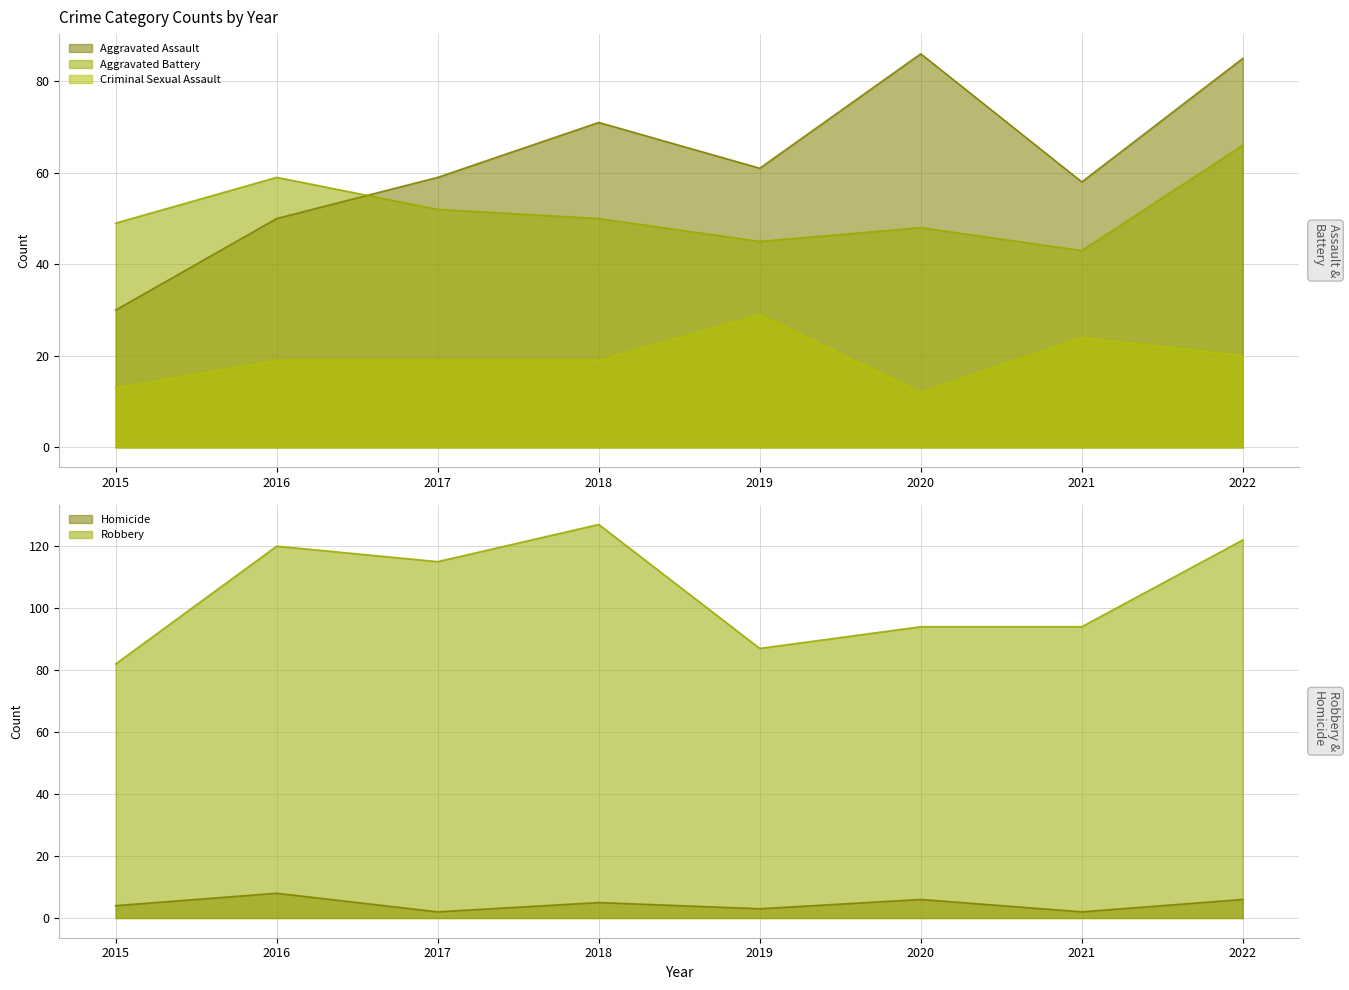

What is the total value across all series at 2021?

221